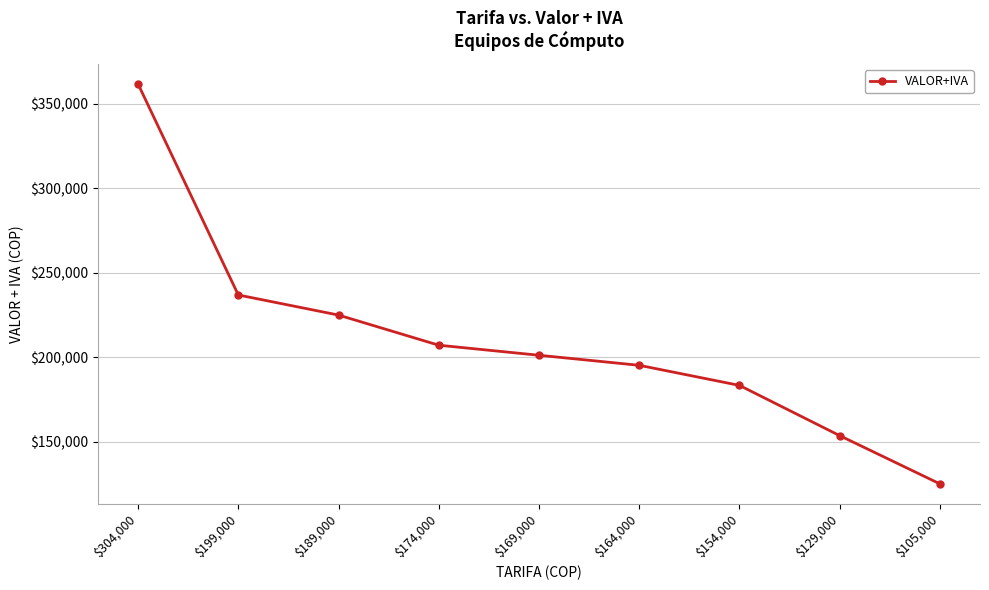

Reading left to right, what are all the values shown in this chart?

361760	236810	224910	207060	201110	195160	183260	153510	124950